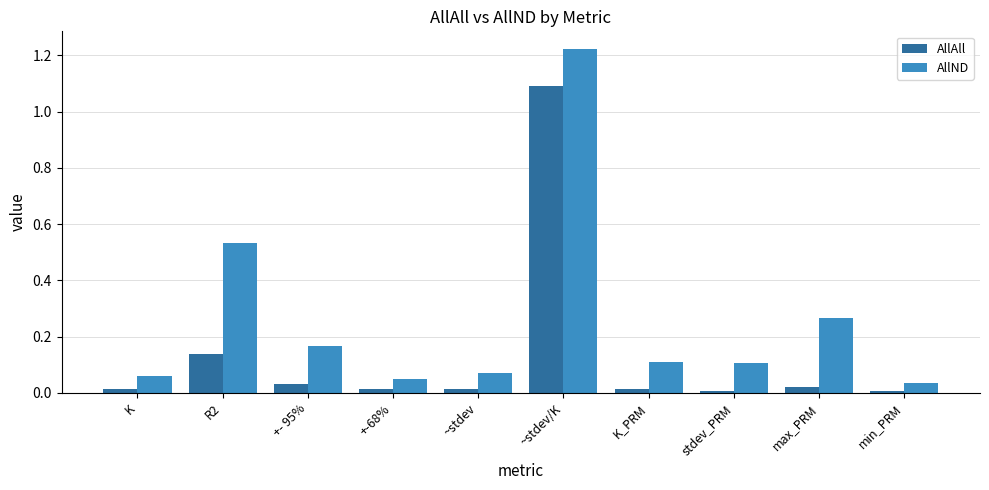

What is the label of the 9th bar from the left?

max_PRM